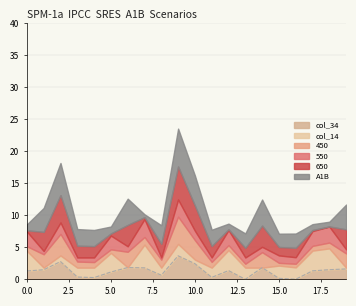

Is it true that col_34 equals 0.2 at 15.0?

True